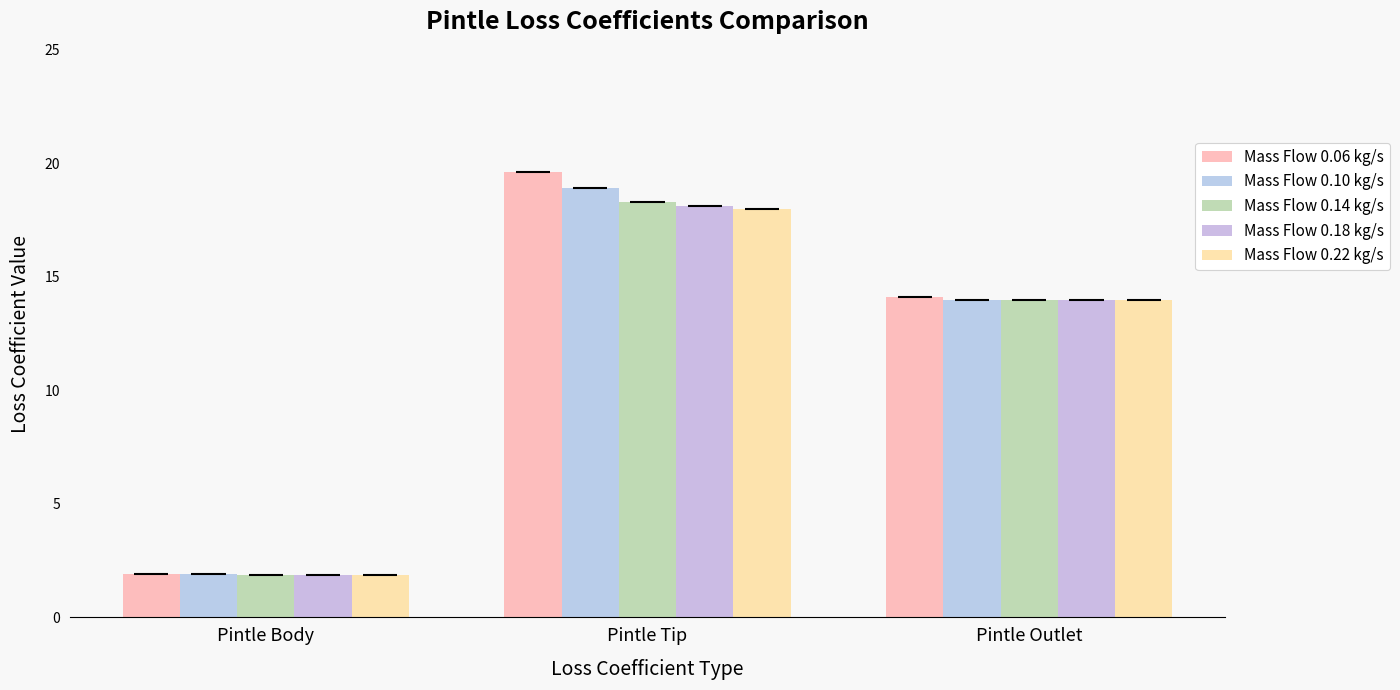

Reading left to right, what are all the values shown in this chart?

Mass Flow 0.06 kg/s: 1.9	19.6	14.1
Mass Flow 0.10 kg/s: 1.9	18.9	14.0
Mass Flow 0.14 kg/s: 1.9	18.3	14.0
Mass Flow 0.18 kg/s: 1.9	18.1	14.0
Mass Flow 0.22 kg/s: 1.9	18.0	14.0